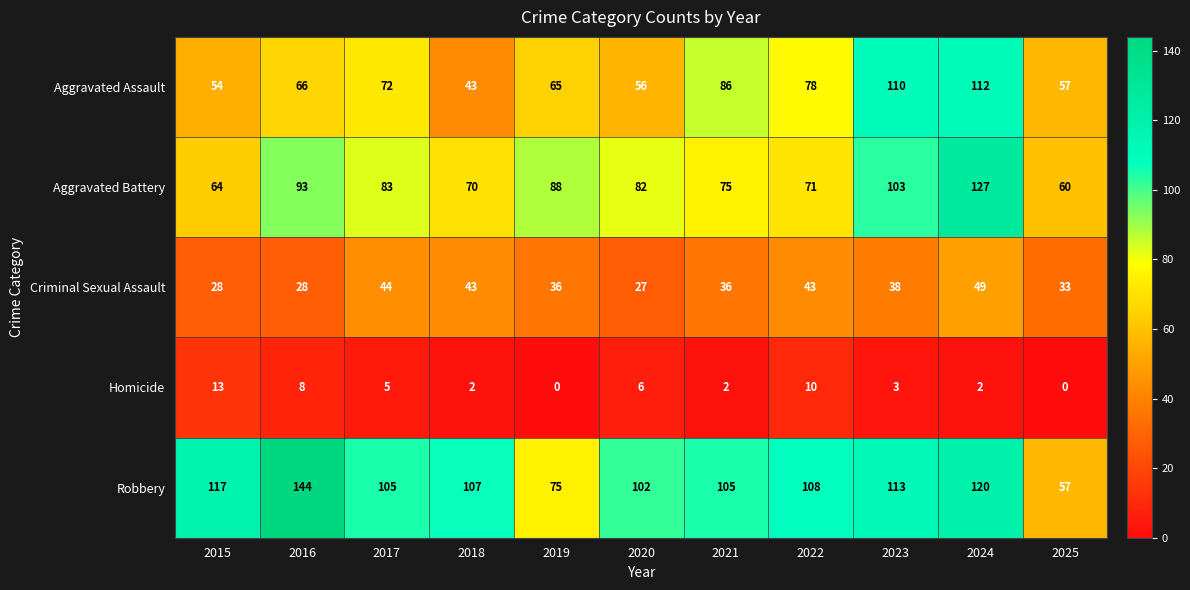

Where does the Aggravated Battery series first go above 82?

2016